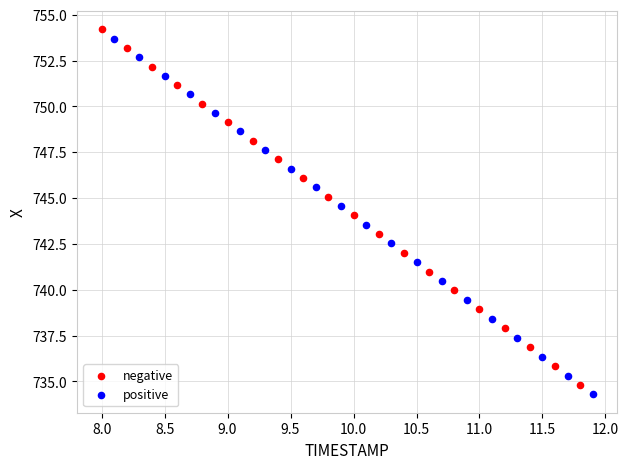

What are all the series names shown in the legend?

negative, positive